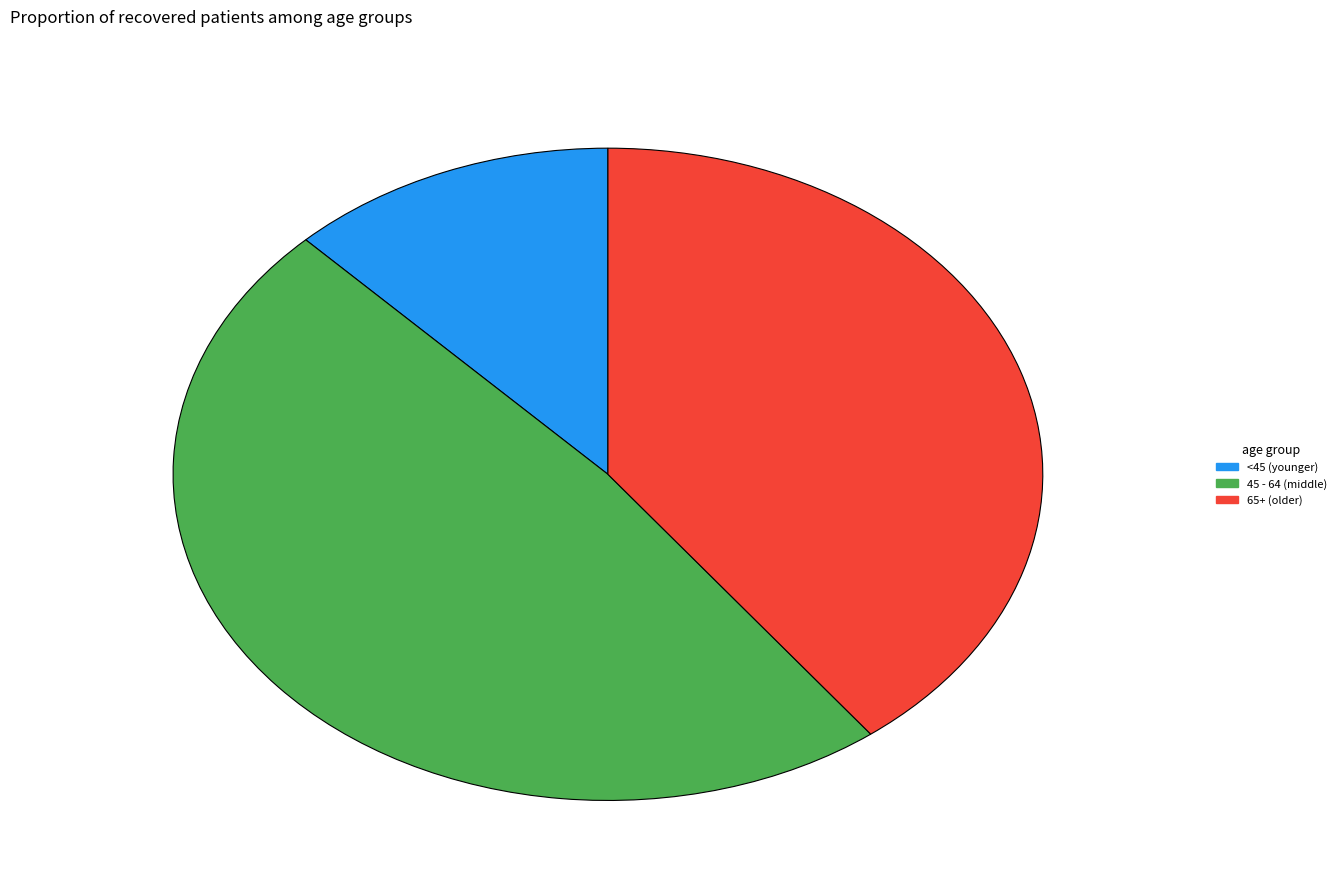

Which slice is the smallest?

<45 (younger)